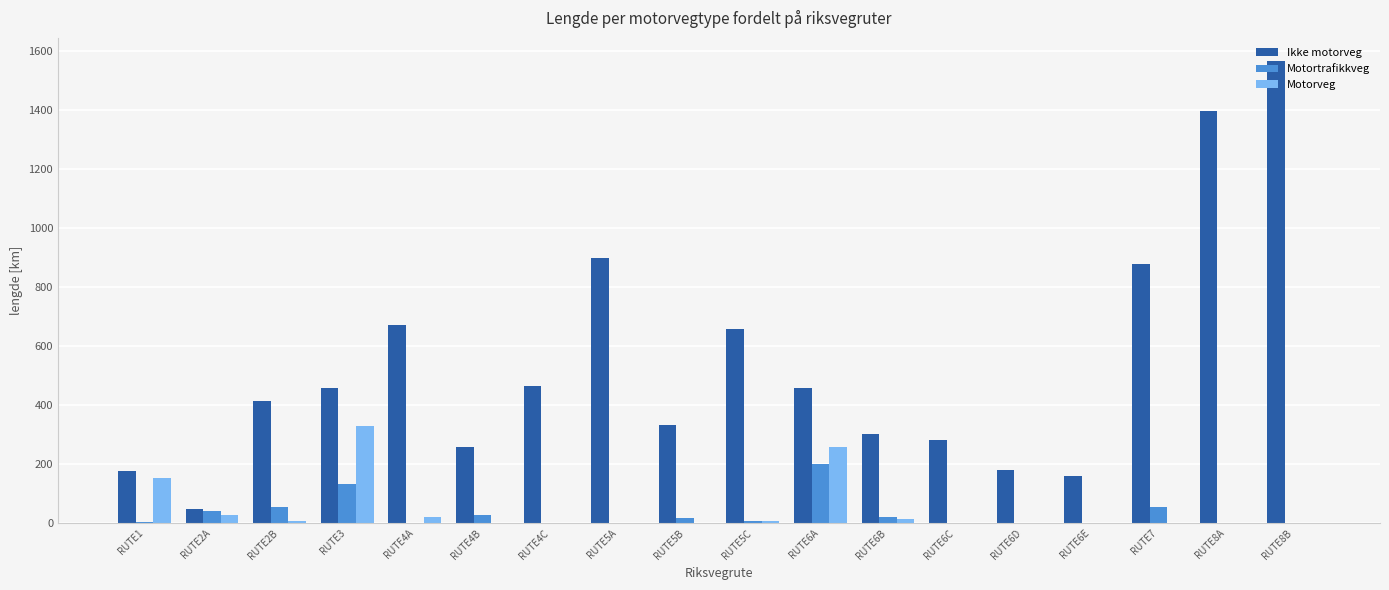

Is it true that Motorveg equals 257.7 at RUTE6A?

True